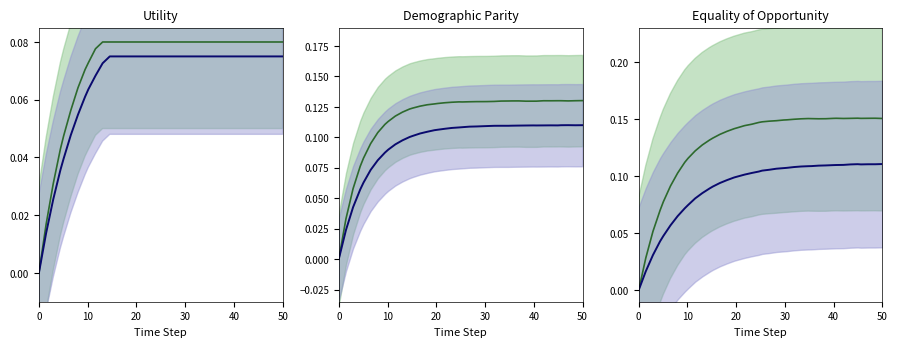

How many data points does each series have?

40